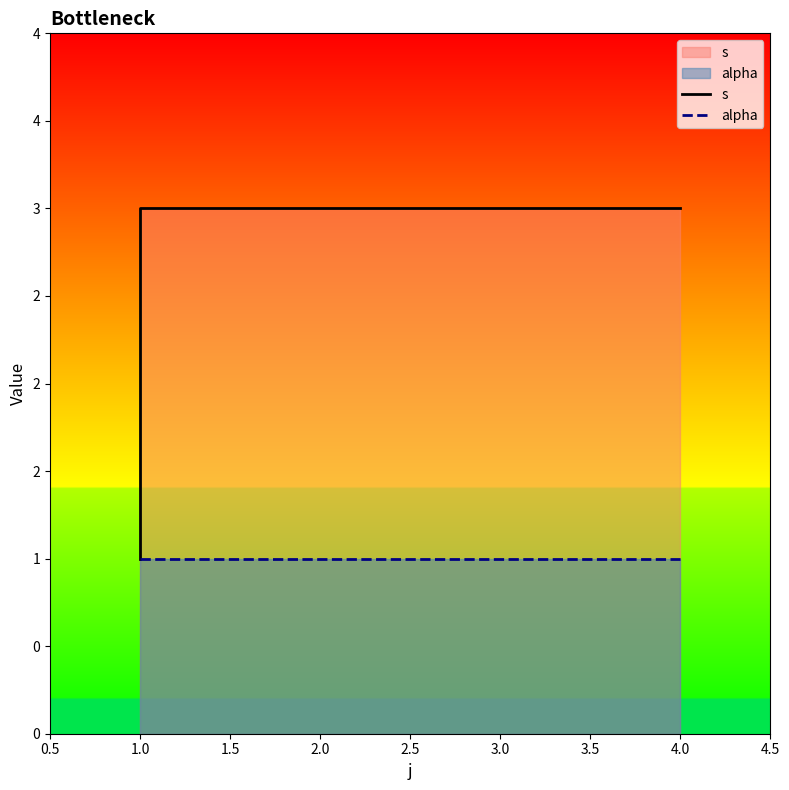

What is the sum of all alpha values?

3